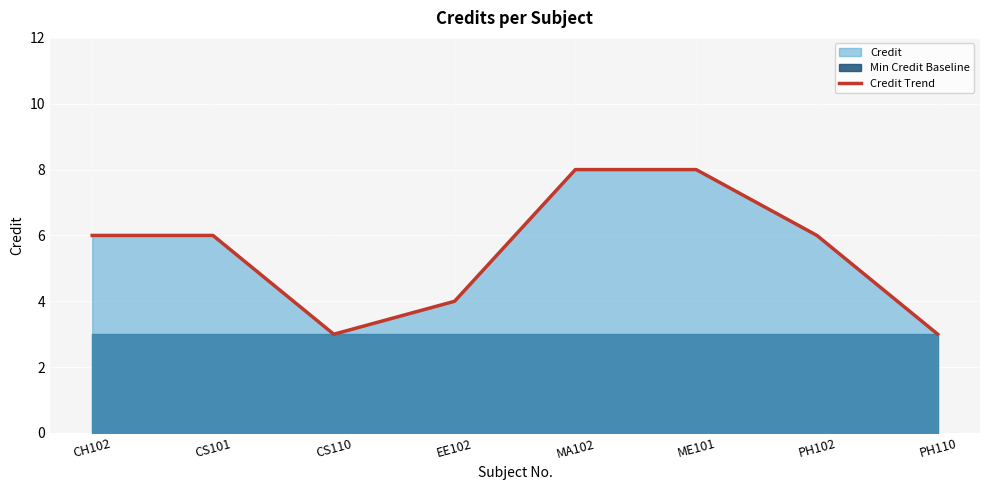

What is the difference between the maximum and minimum values?

5